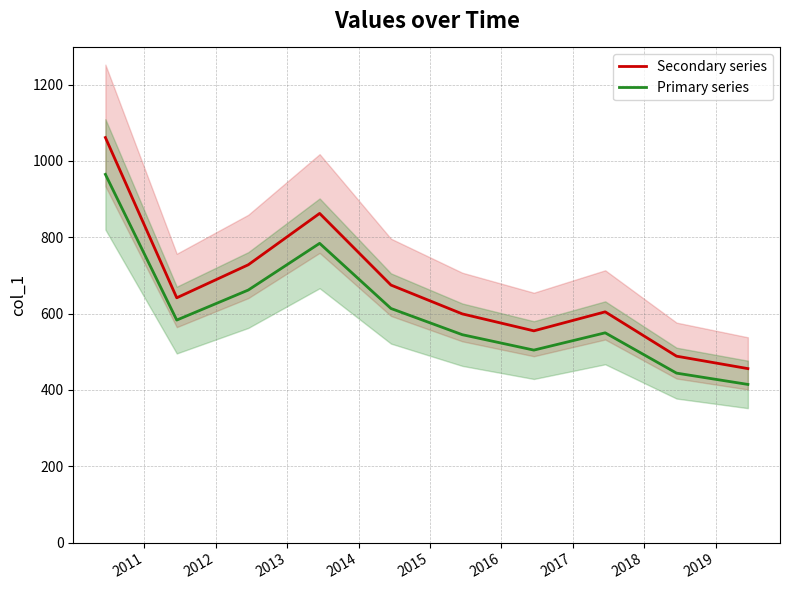

How many values in the Secondary series series exceed 641?

5